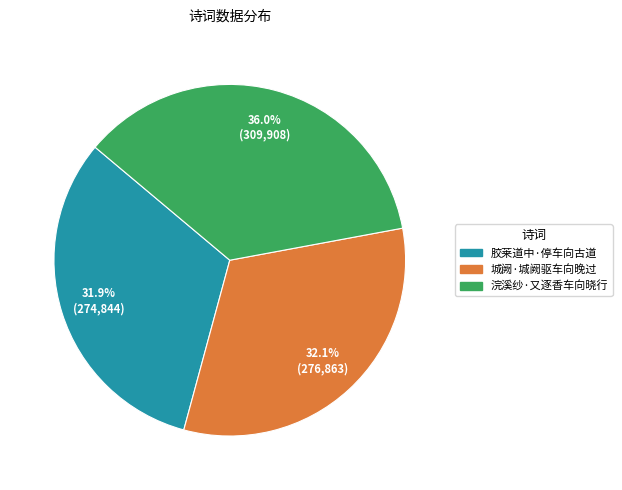

Which slice is the largest?

浣溪纱·又逐香车向晓行